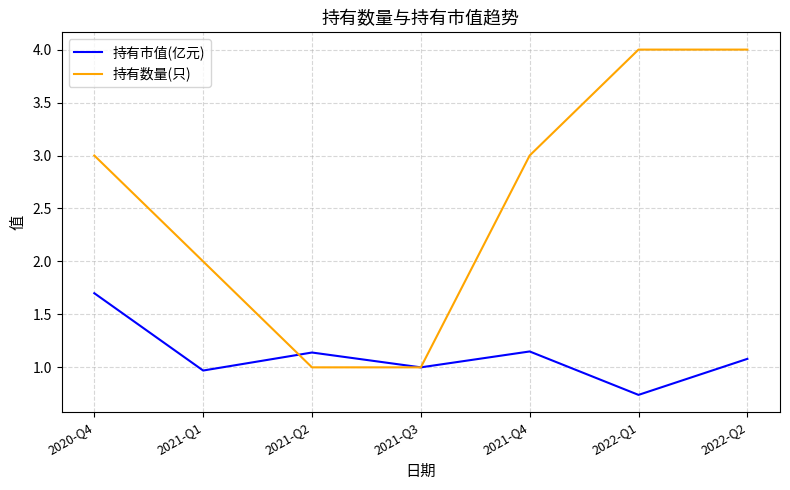

Which series has the widest spread of values?

持有数量(只)